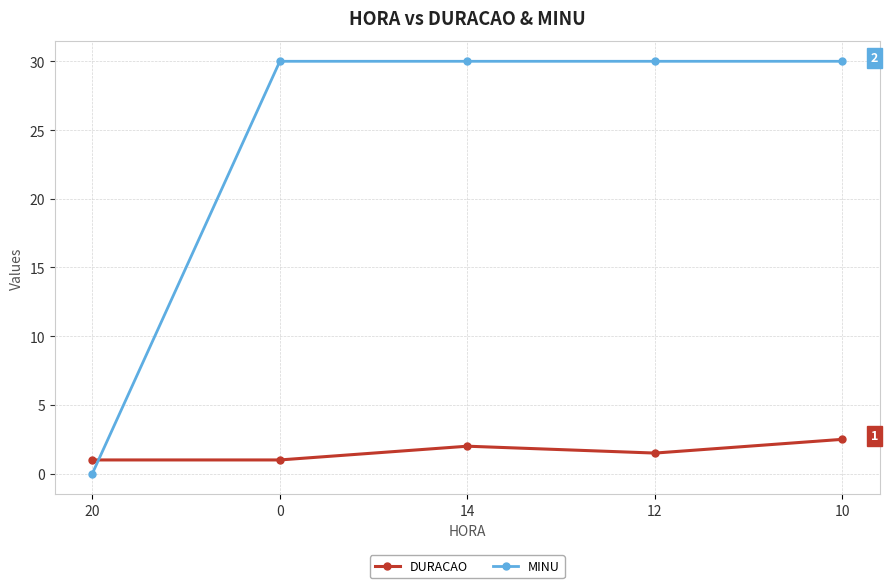

Rank the series at 20 from highest to lowest value.

DURACAO, MINU